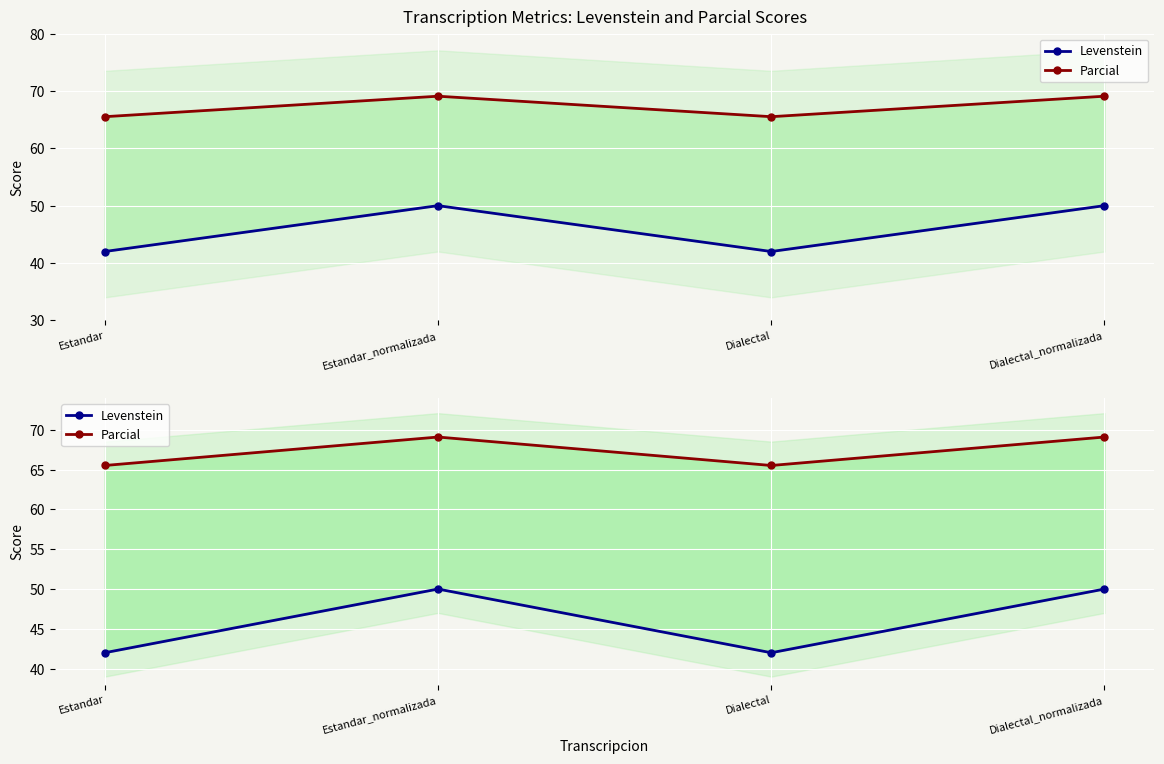

How many interior local peaks does the Parcial series have?

1